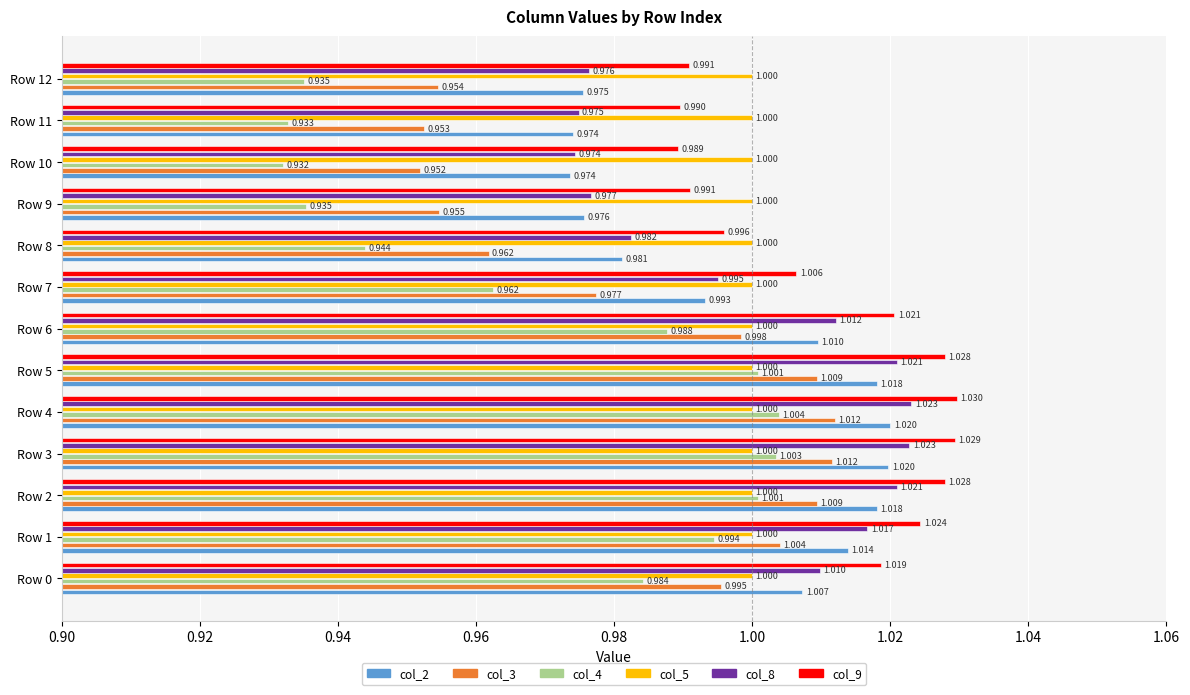

Which series has the largest total across all categories?

col_9